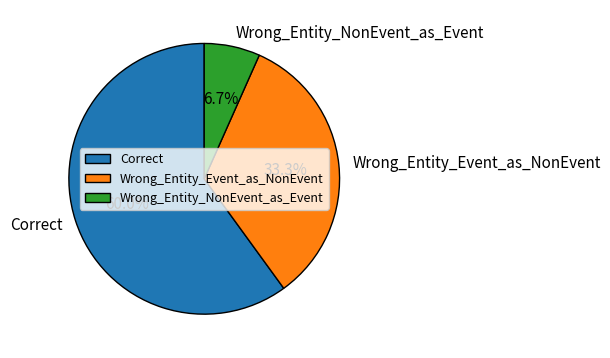

What is the majority slice?

Correct